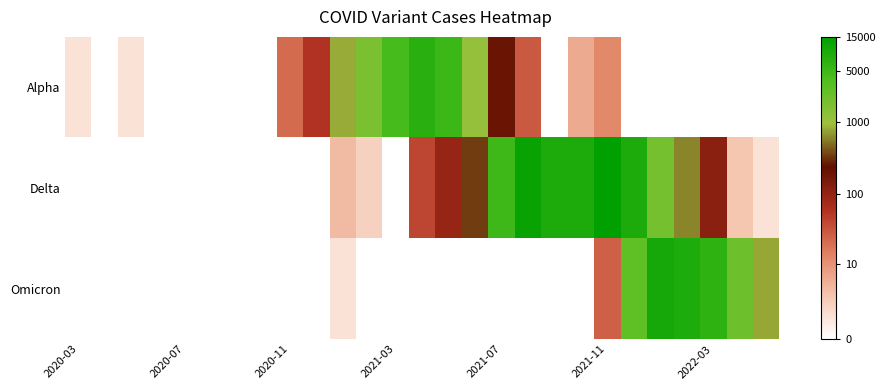

Which series has the largest total across all categories?

Delta